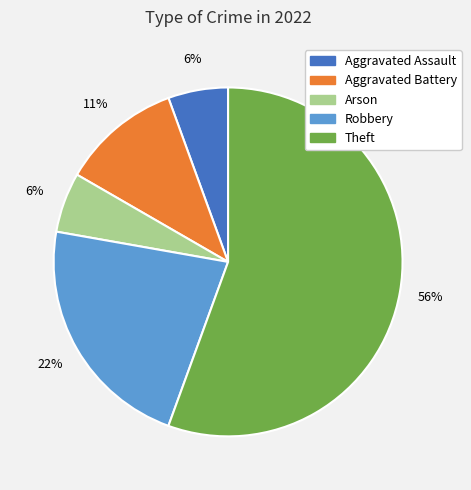

To the nearest percent, what is the average slice percentage?

20%